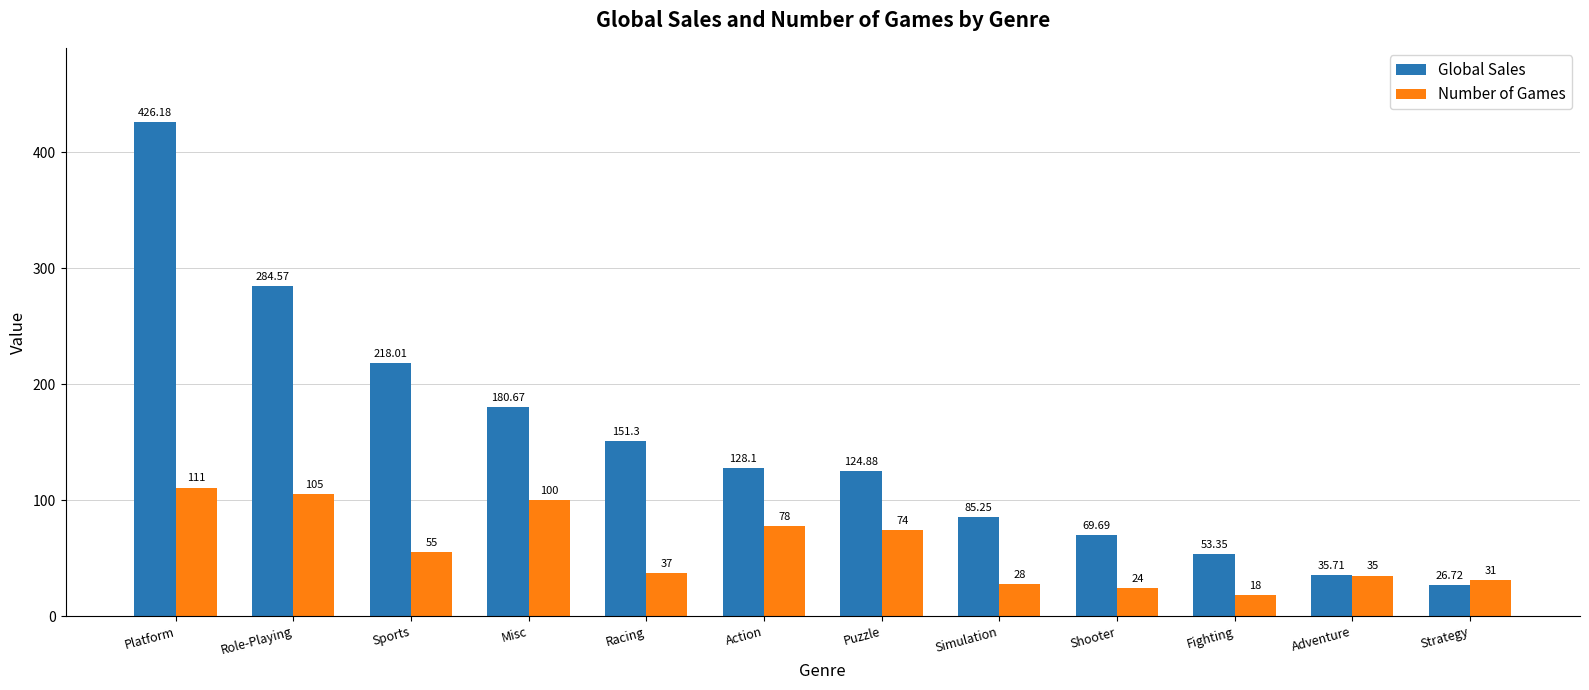

What is the highest value of the Global Sales series?

426.2